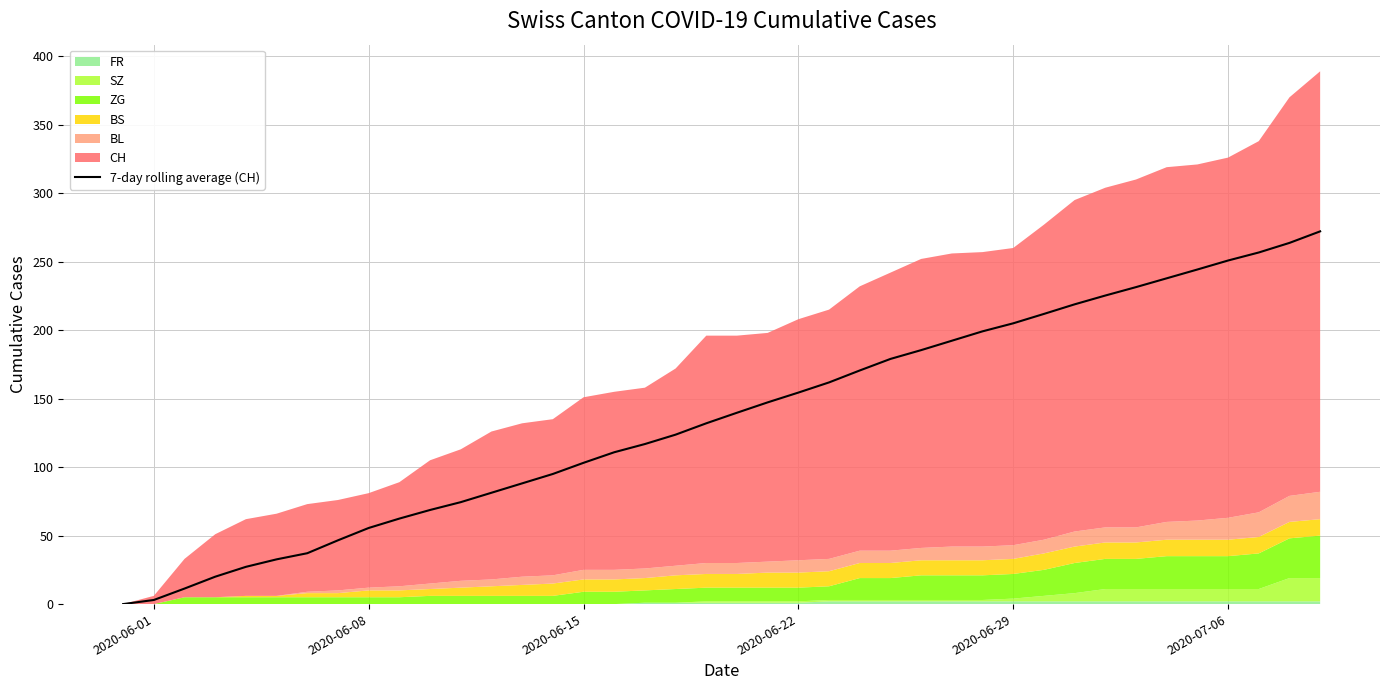

What is the difference between the maximum and second lowest values?

269.1